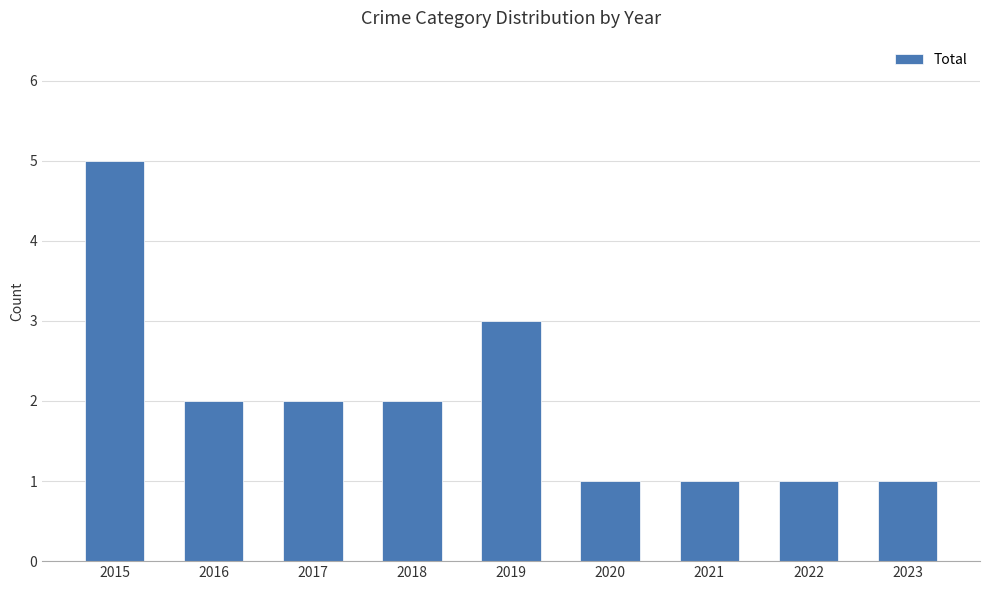

Does the chart contain stacked bars?

No